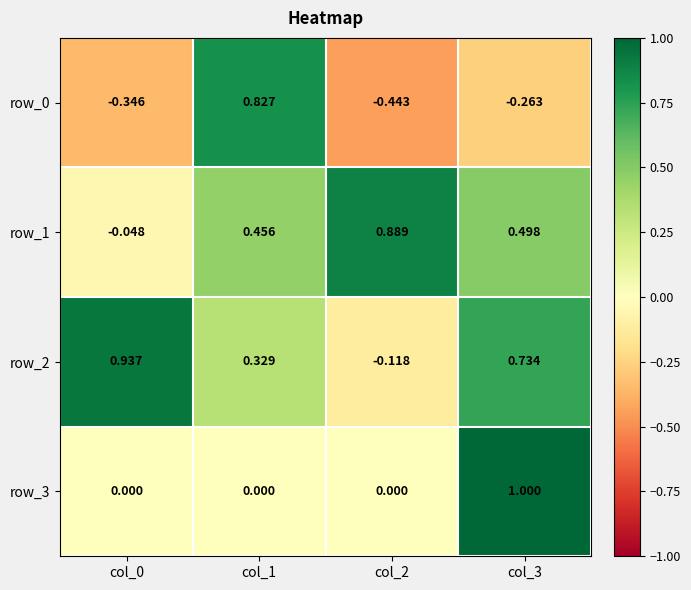

At which category is the sum across all series the highest?

col_3